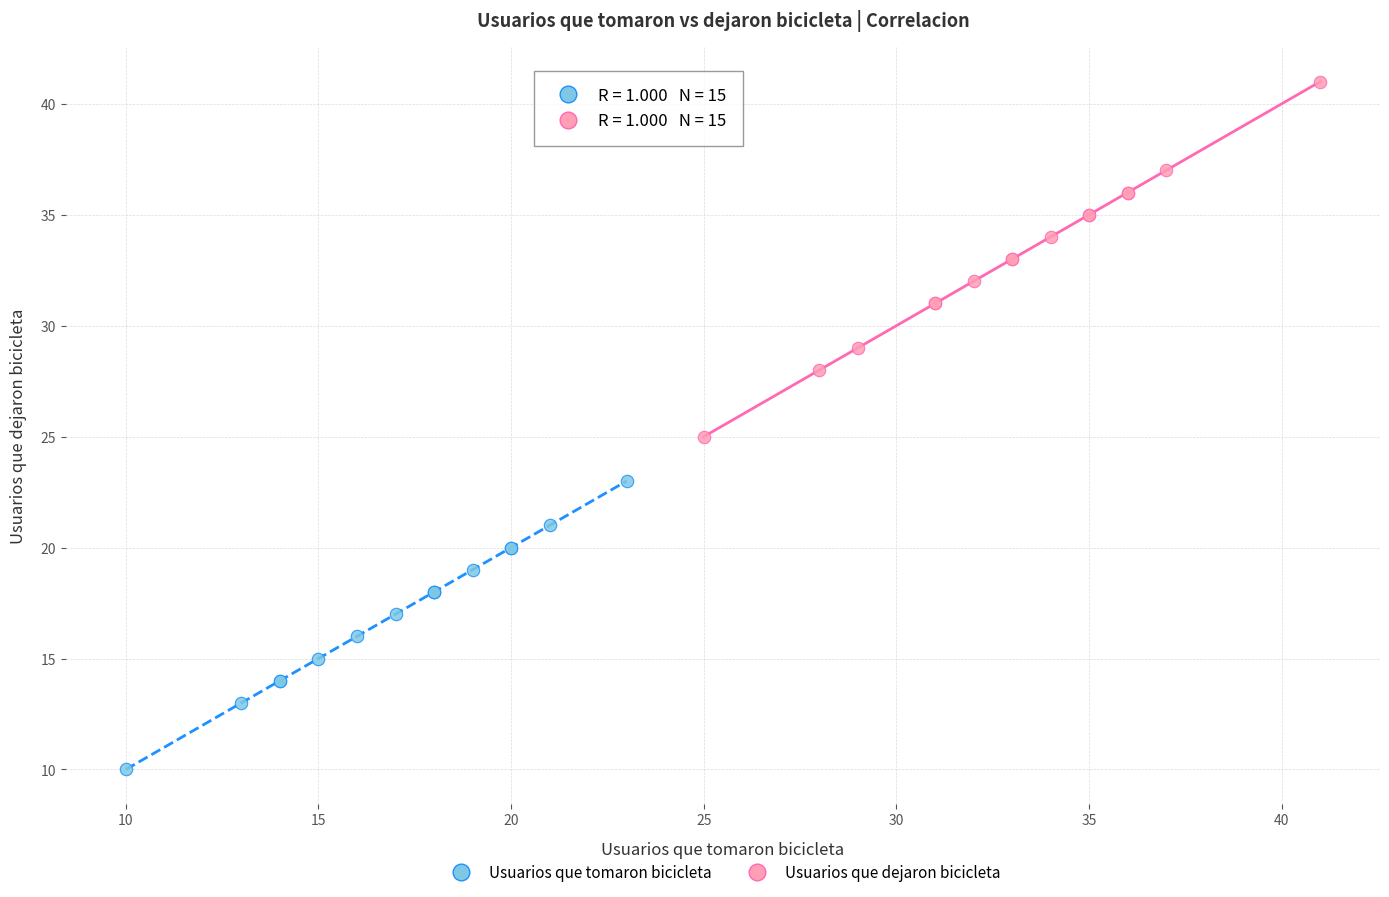

Which series contains the highest Y value?

Usuarios que dejaron bicicleta